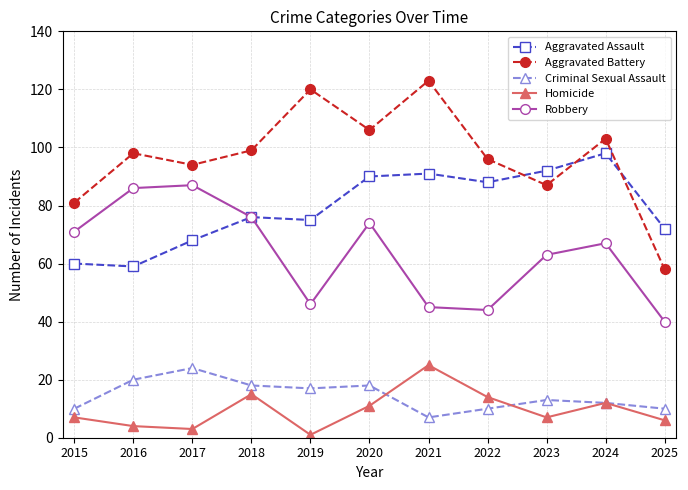

The Criminal Sexual Assault series shows 7 at 2020. True or false?

False